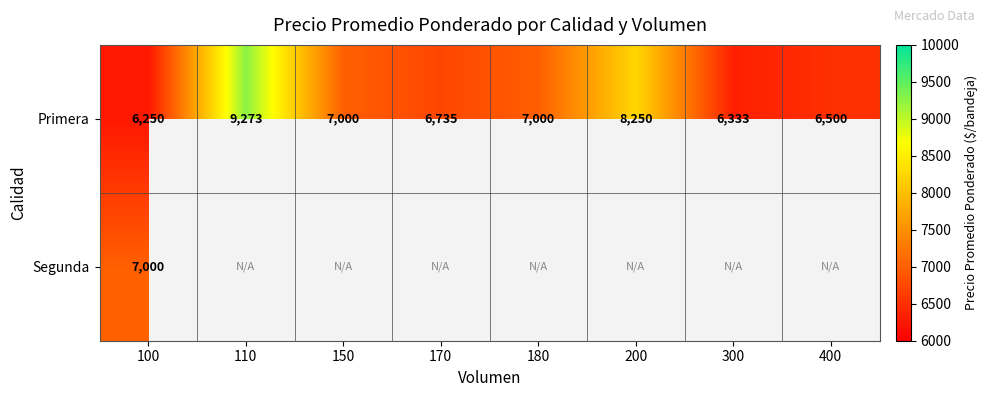

Rank the series at 100 from lowest to highest value.

Primera, Segunda